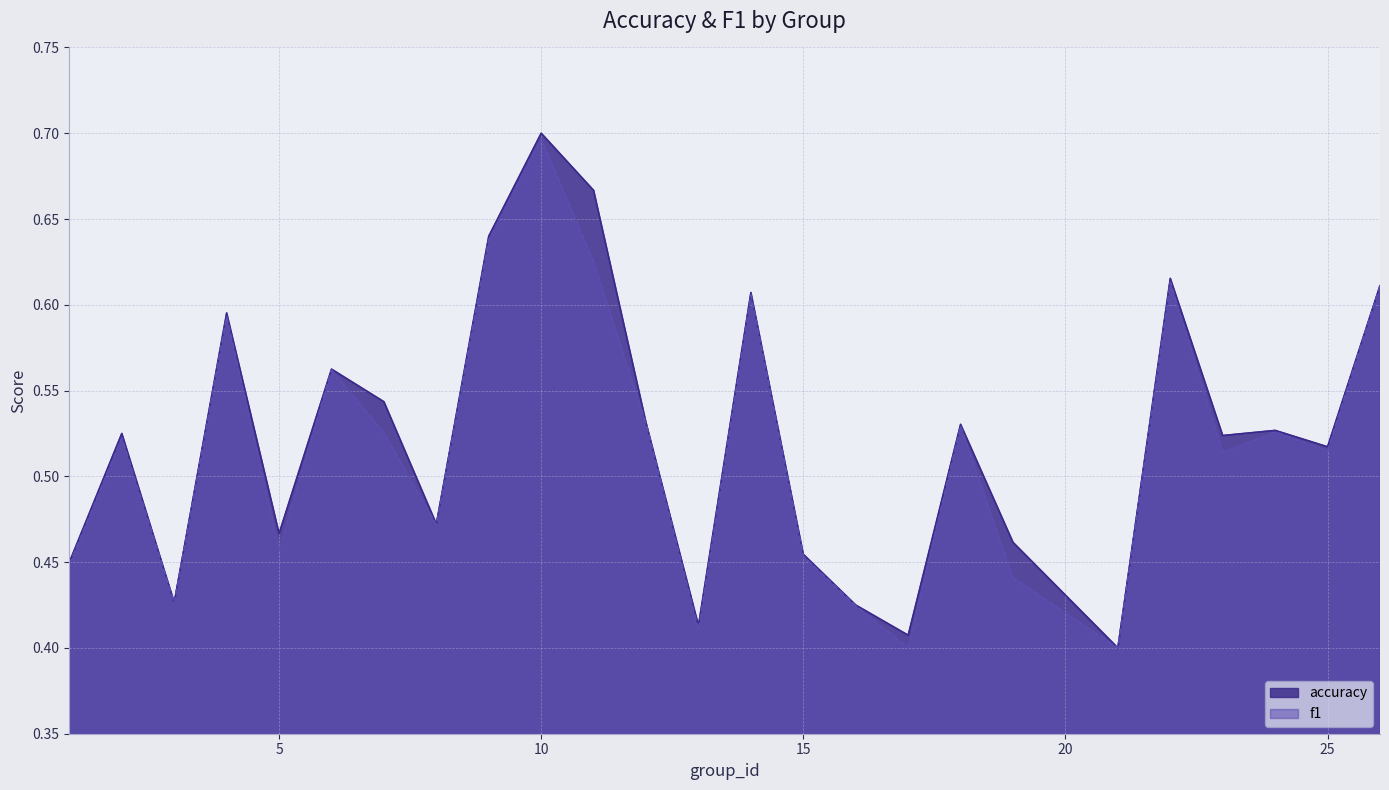

Which series has the largest total across all categories?

accuracy